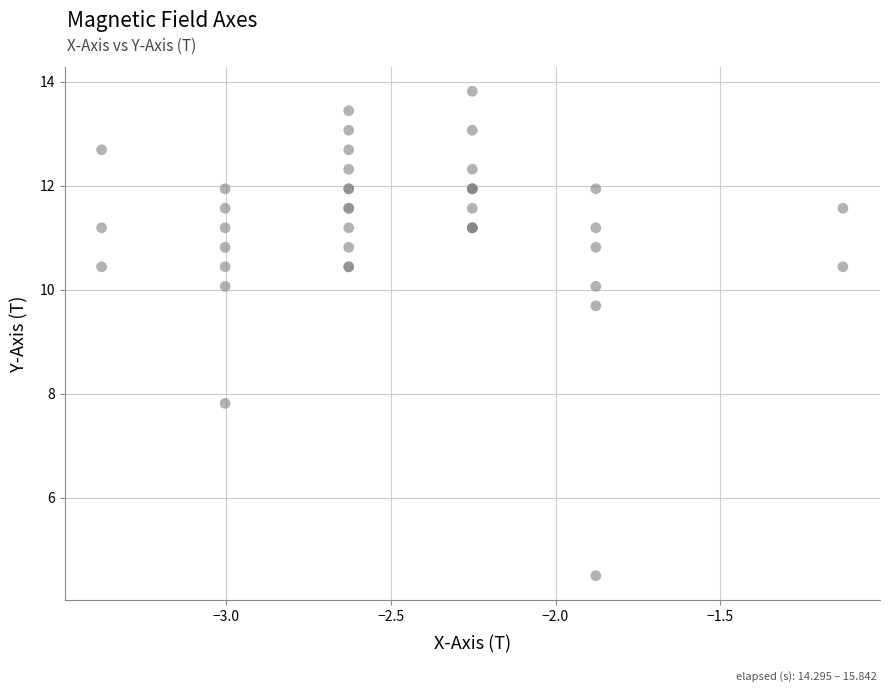

What Y value in the scatter plot is closest to 9?

9.7